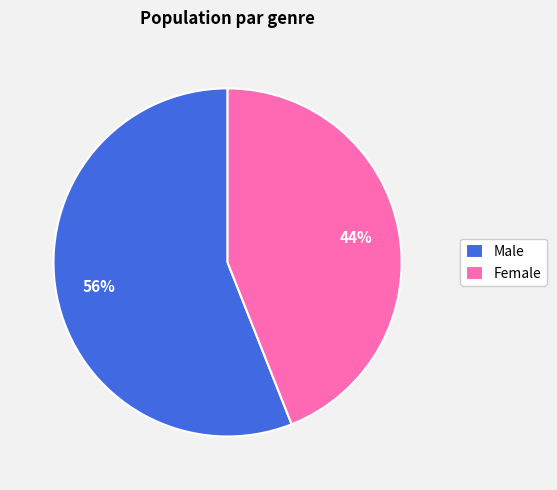

What is the ratio of the value at Male to the value at Female?

1.3